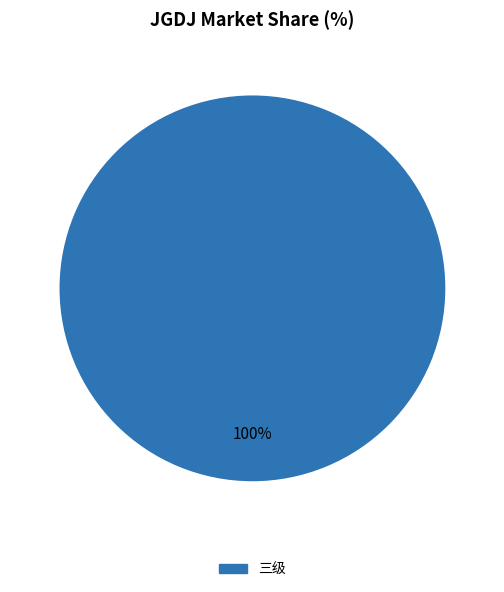

Does any single category account for the majority?

Yes